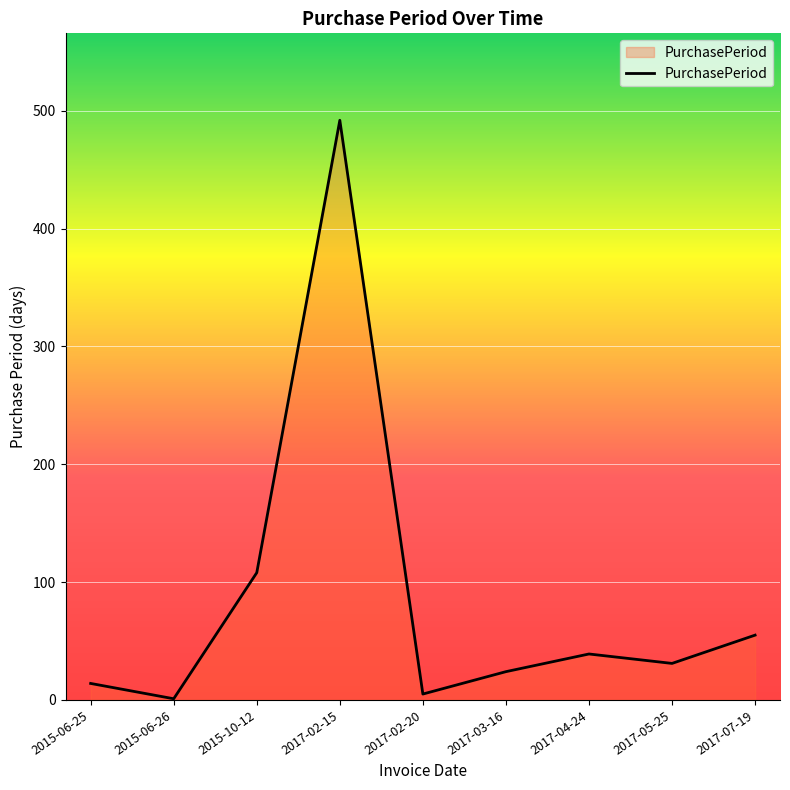

What position from the right is 2017-04-24?

3